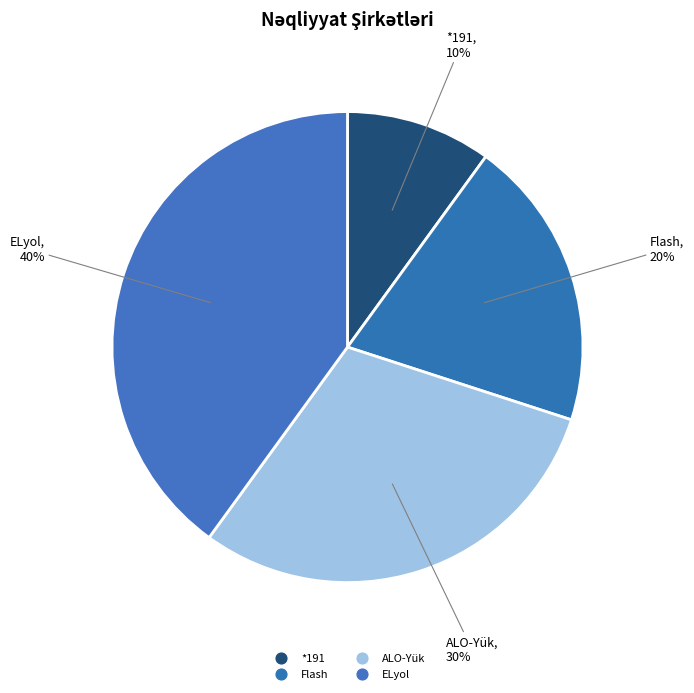

Does ELyol account for over 50% of the chart?

No